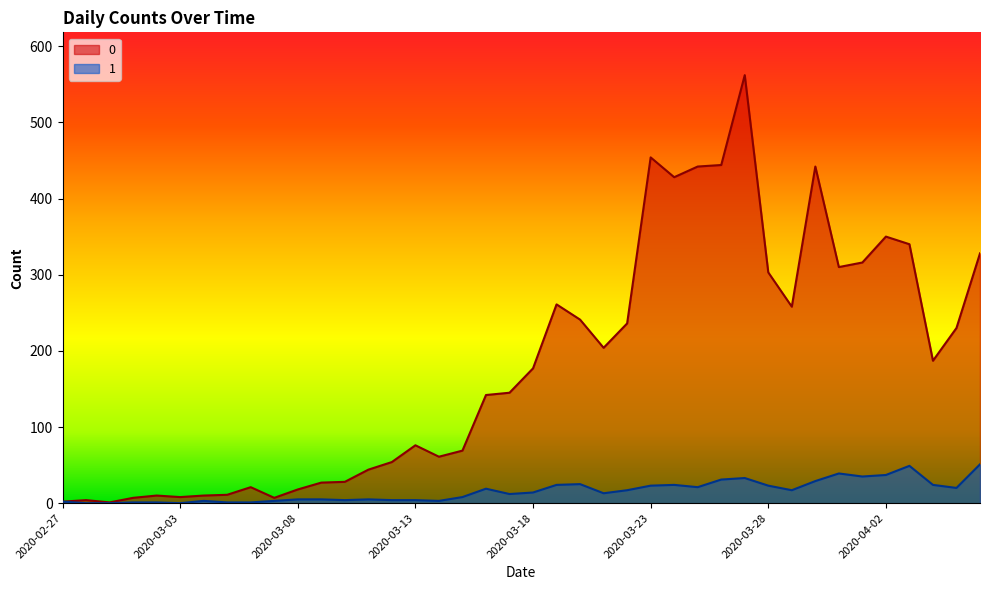

Reading left to right, transcribe all the data shown in this chart.

0: 2020-02-27=2	2020-02-28=4	2020-02-29=1	2020-03-01=7	2020-03-02=10	2020-03-03=8	2020-03-04=10	2020-03-05=11	2020-03-06=21	2020-03-07=7	2020-03-08=18	2020-03-09=27	2020-03-10=28	2020-03-11=44	2020-03-12=54	2020-03-13=76	2020-03-14=61	2020-03-15=69	2020-03-16=142	2020-03-17=145	2020-03-18=177	2020-03-19=261	2020-03-20=241	2020-03-21=204	2020-03-22=236	2020-03-23=454	2020-03-24=428	2020-03-25=442	2020-03-26=444	2020-03-27=562	2020-03-28=303	2020-03-29=258	2020-03-30=442	2020-03-31=310	2020-04-01=316	2020-04-02=350	2020-04-03=340	2020-04-04=187	2020-04-05=230	2020-04-06=328
1: 2020-02-27=2	2020-02-28=0	2020-02-29=0	2020-03-01=1	2020-03-02=1	2020-03-03=0	2020-03-04=3	2020-03-05=1	2020-03-06=1	2020-03-07=3	2020-03-08=5	2020-03-09=5	2020-03-10=4	2020-03-11=5	2020-03-12=4	2020-03-13=4	2020-03-14=3	2020-03-15=8	2020-03-16=19	2020-03-17=12	2020-03-18=14	2020-03-19=24	2020-03-20=25	2020-03-21=13	2020-03-22=17	2020-03-23=23	2020-03-24=24	2020-03-25=21	2020-03-26=31	2020-03-27=33	2020-03-28=23	2020-03-29=17	2020-03-30=29	2020-03-31=39	2020-04-01=35	2020-04-02=37	2020-04-03=49	2020-04-04=24	2020-04-05=20	2020-04-06=51